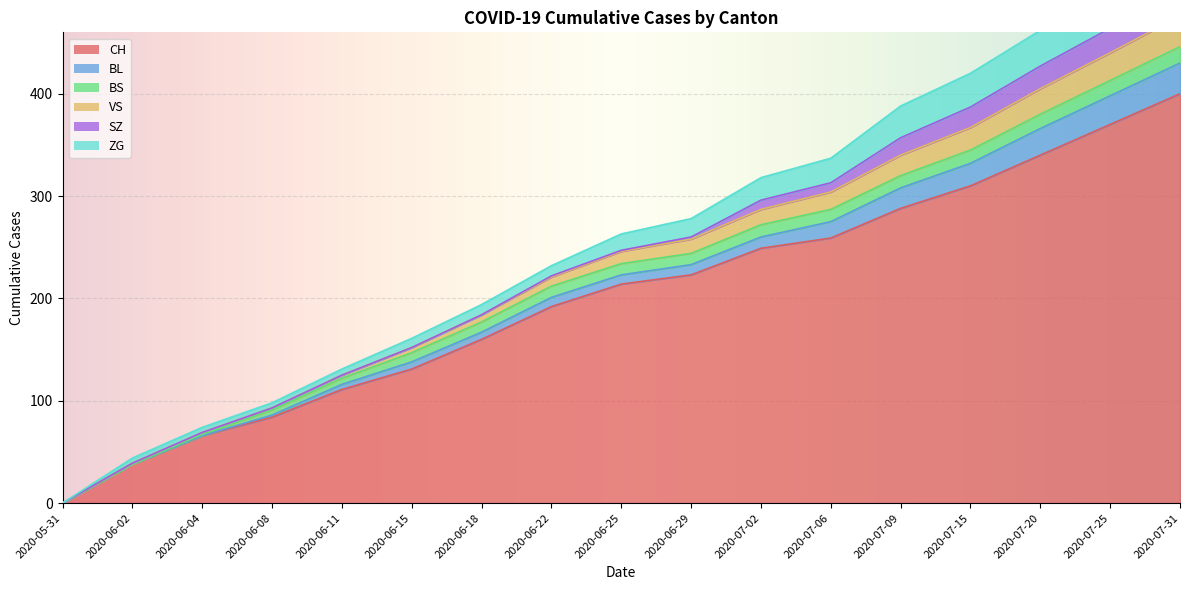

What is the label of the 13th point from the left?

2020-07-09